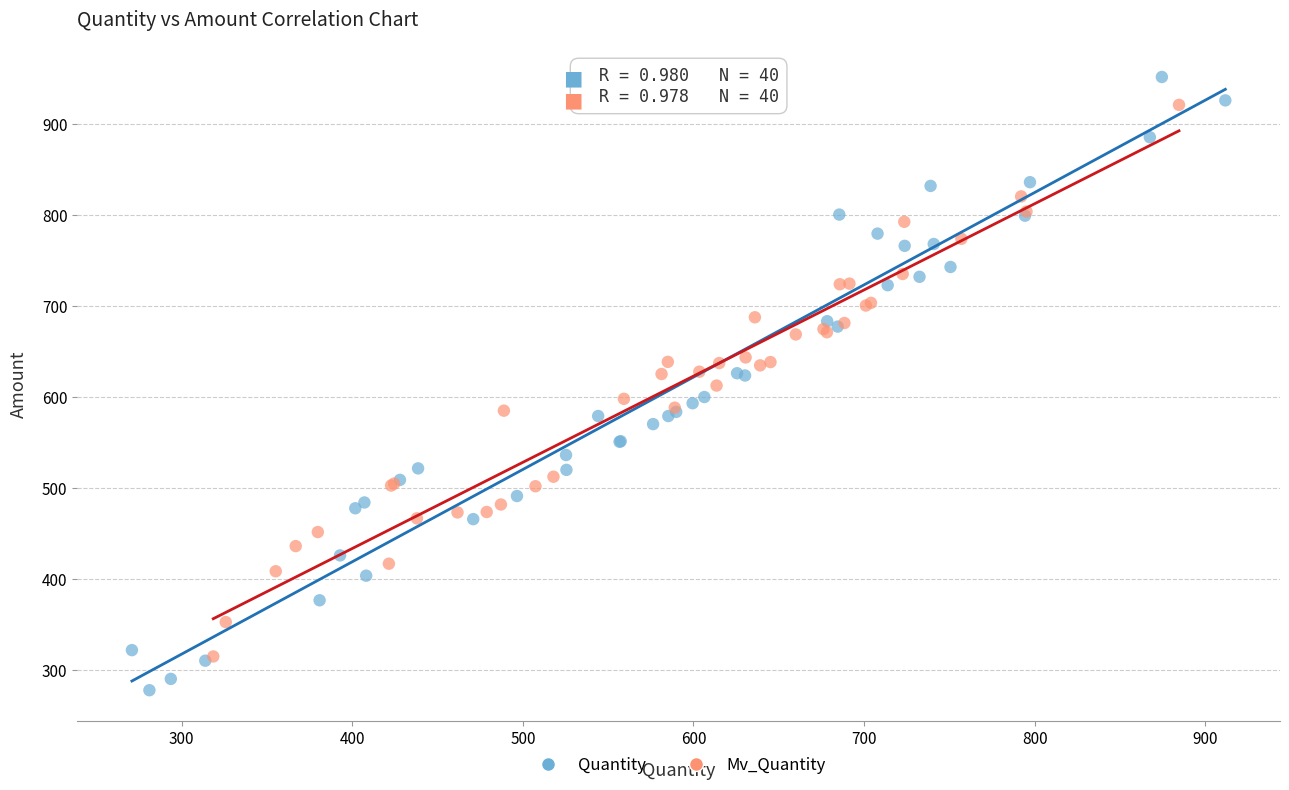

Which series reaches the minimum Y coordinate?

Quantity